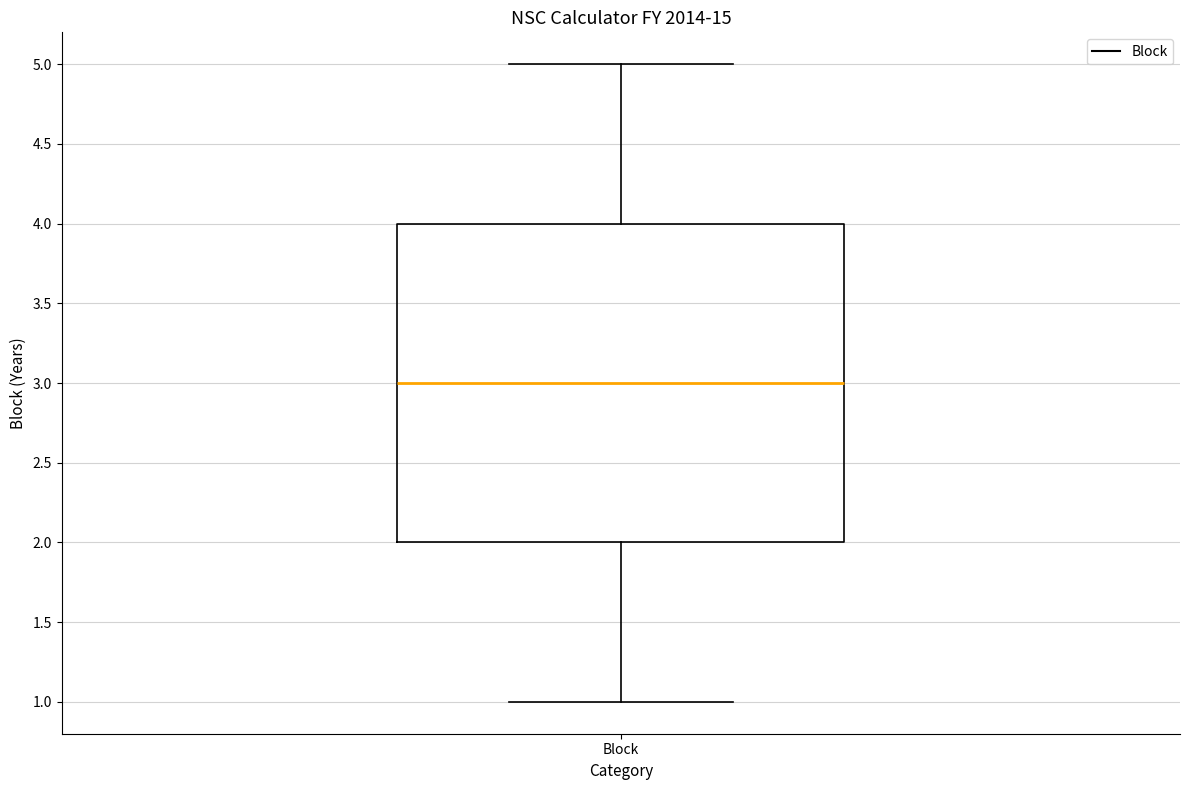

Transcribe this box plot: give where the median line is, the range the box spans, and where the two whiskers end, as read against the y-axis. The values are not printed on the chart, so give them approximately, as read against the axis.

median 3, box 2 to 4, whiskers 1 to 5